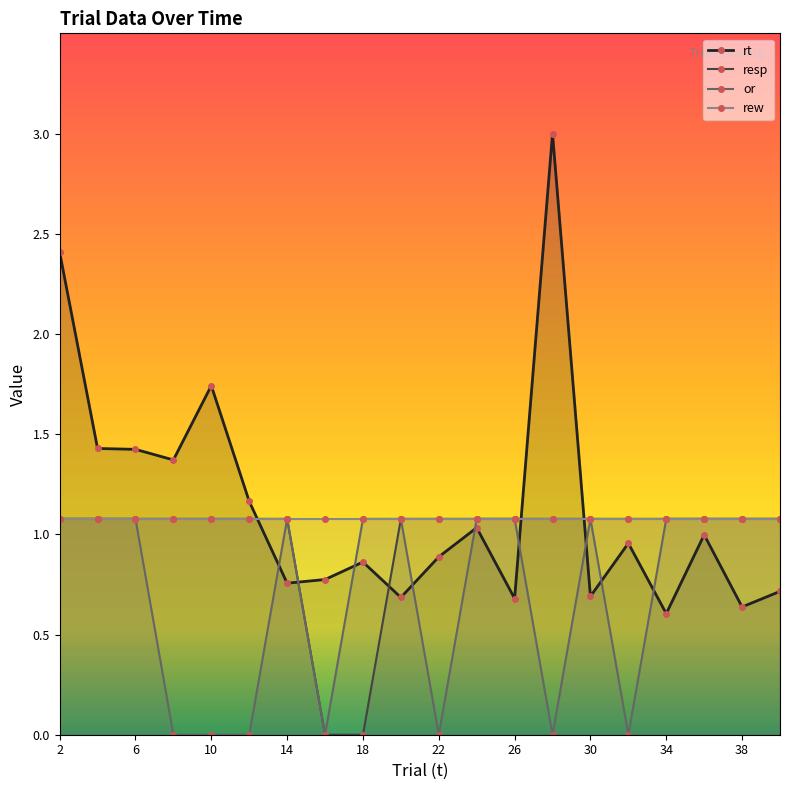

True or false: or has more than 2 points higher than both neighbors.

False